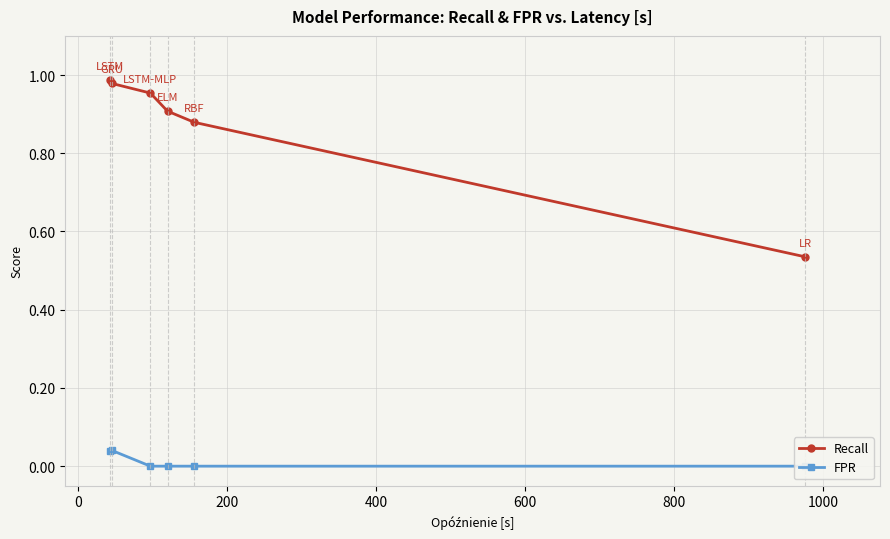

True or false: Recall has more than 1 interior local peaks.

False